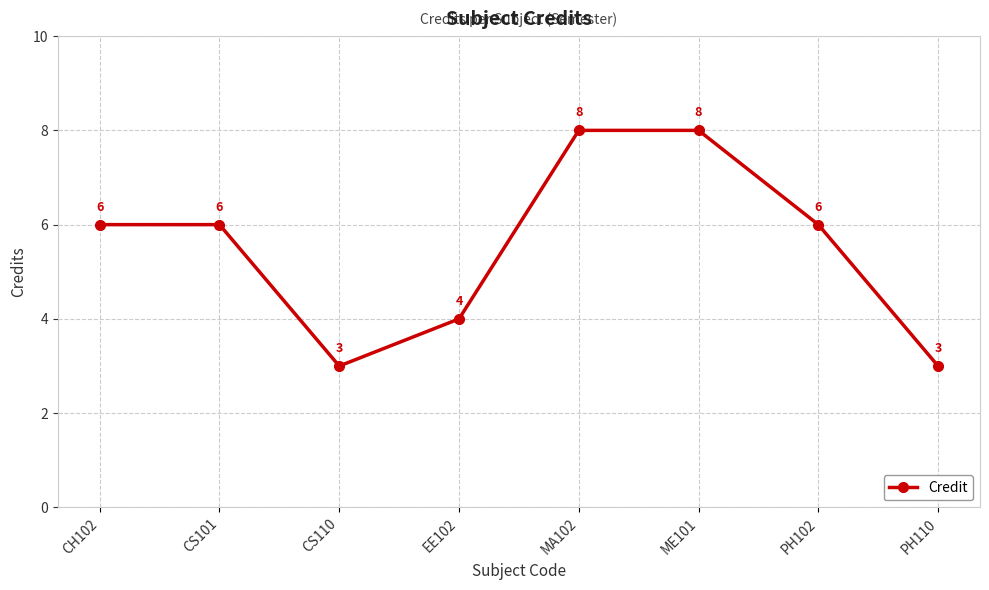

What position from the left is EE102?

4